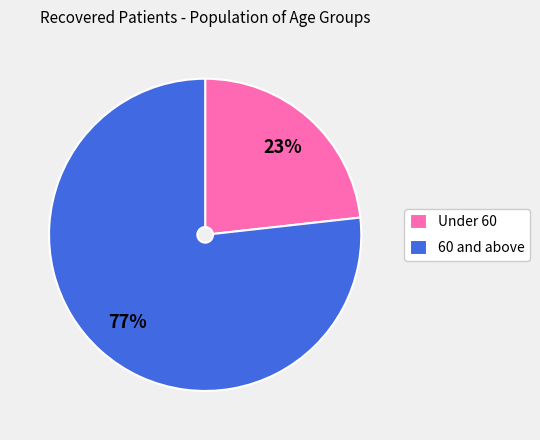

Is the sum of Under 60 and 60 and above greater than half?

Yes